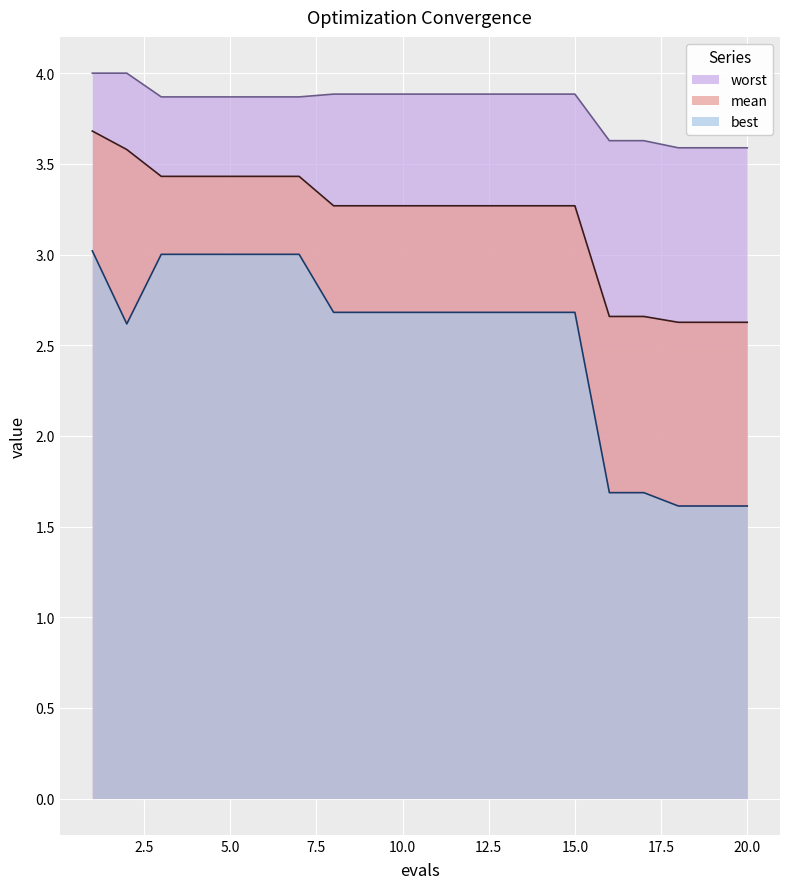

Which series has the widest spread of values?

best